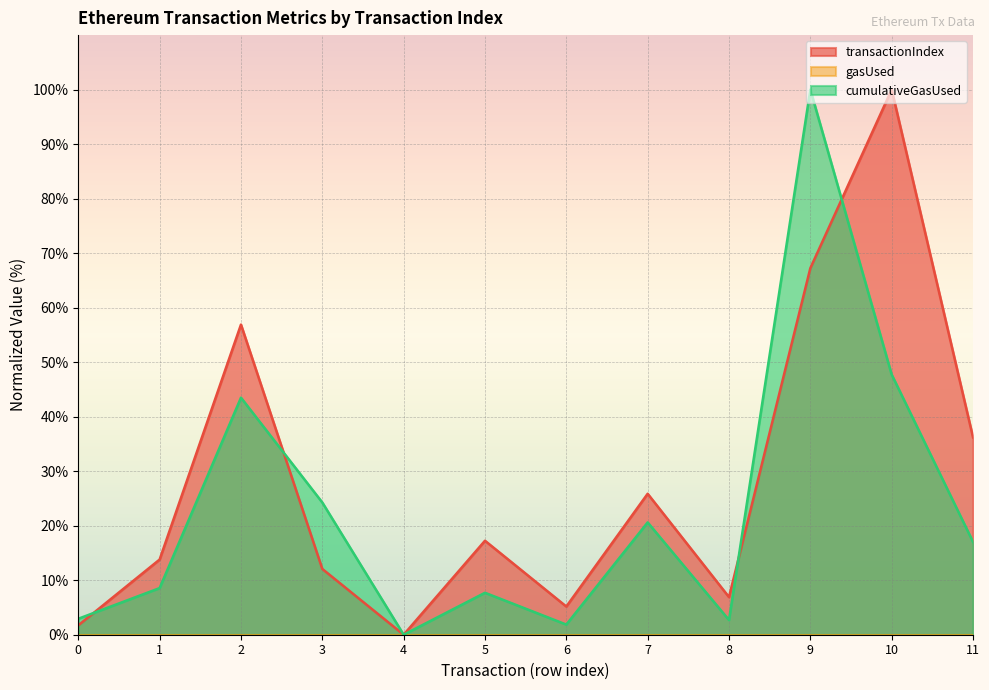

What is the total value across all series at 11?

53.2